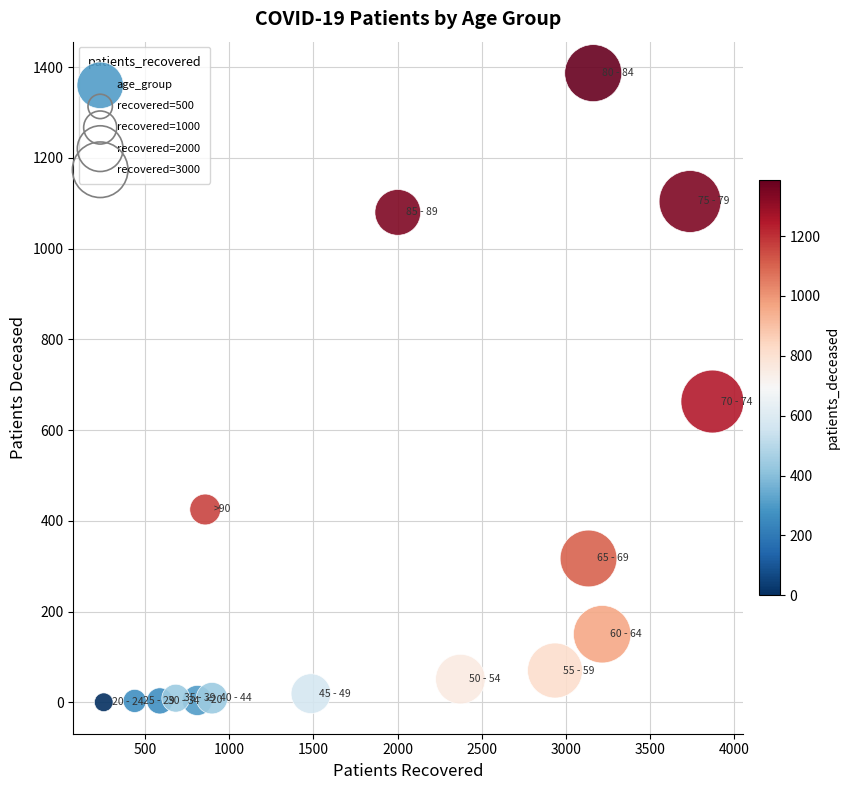

What Y value in the scatter plot is closest to 693?

663